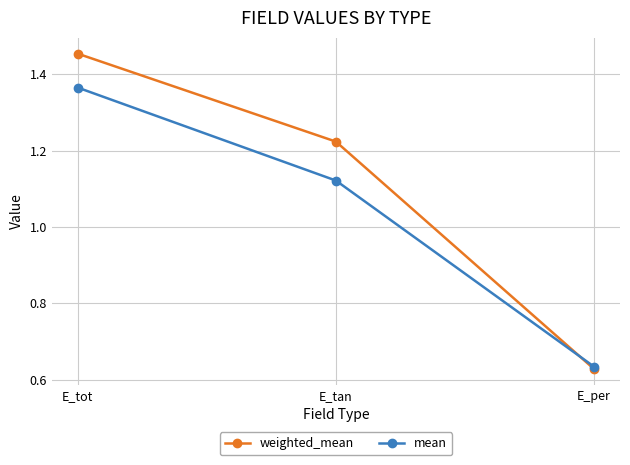

What position from the right is E_tan?

2